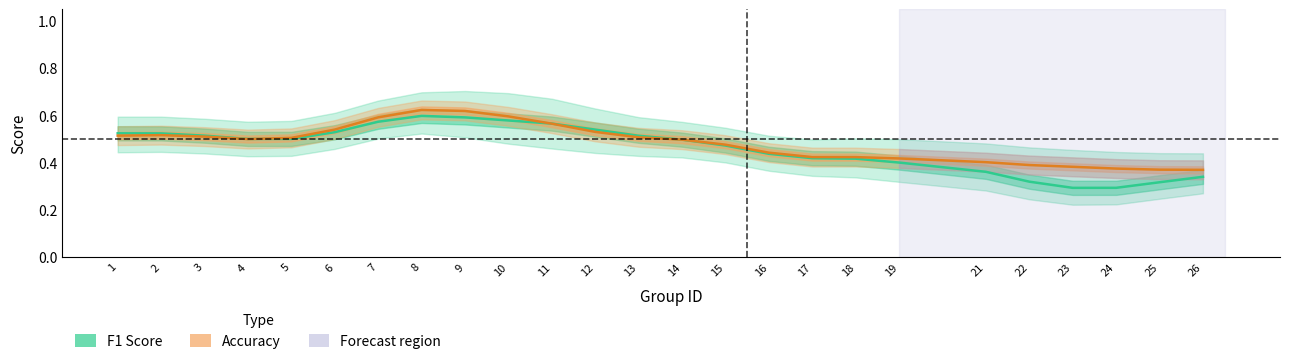

Does the chart display data point markers on the line(s)?

No